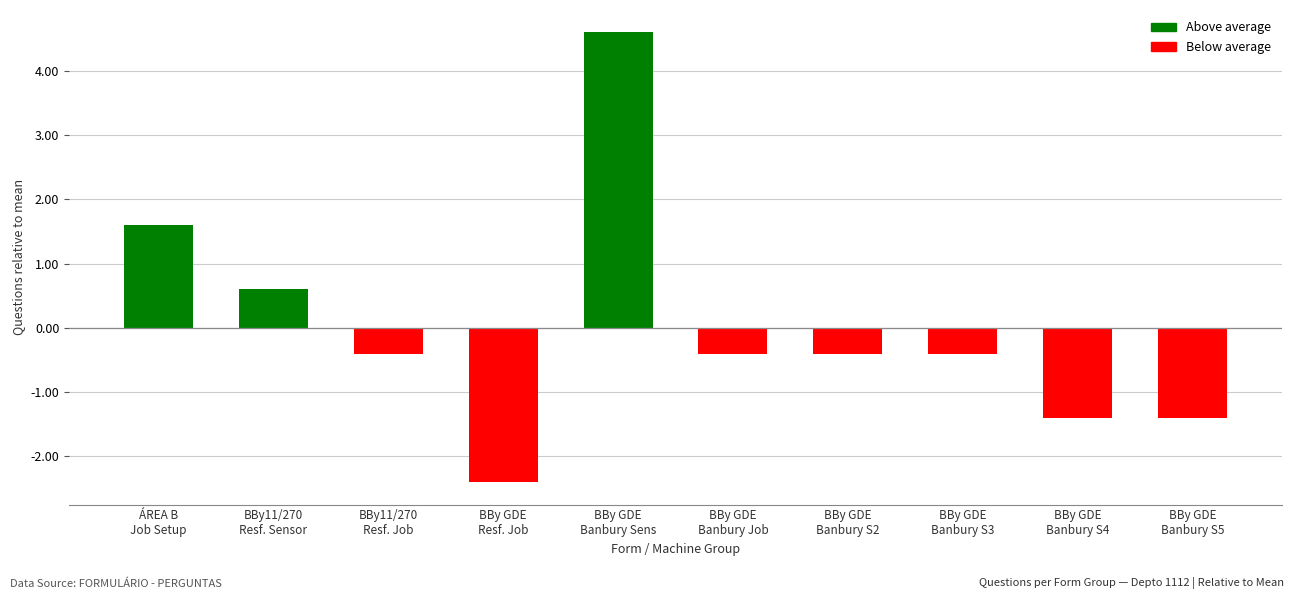

What is the sum of the values at BBy GDE
Resf. Job and BBy GDE
Banbury S3?

-2.8